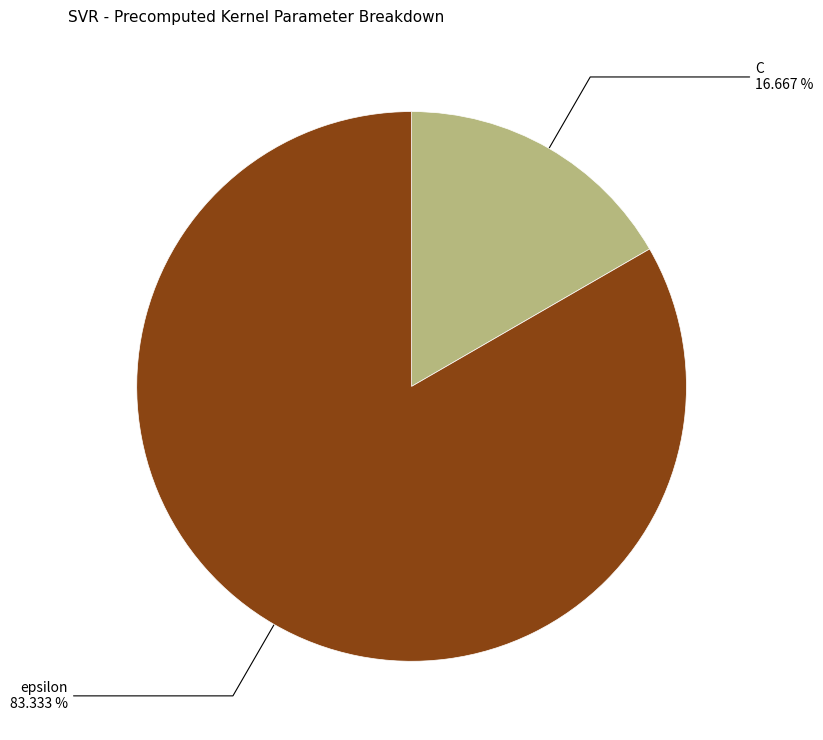

What portion of the pie excludes C?

83.3%